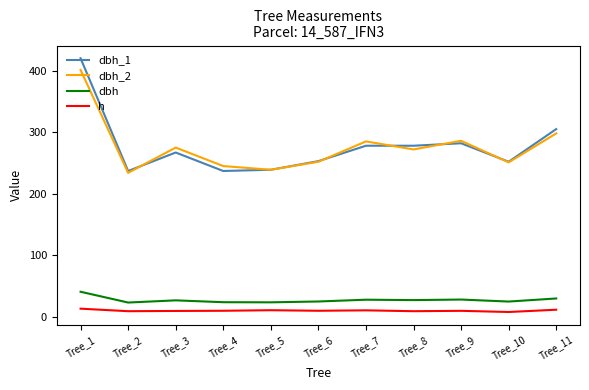

The value of dbh at Tree_7 is 41.9. True or false?

False